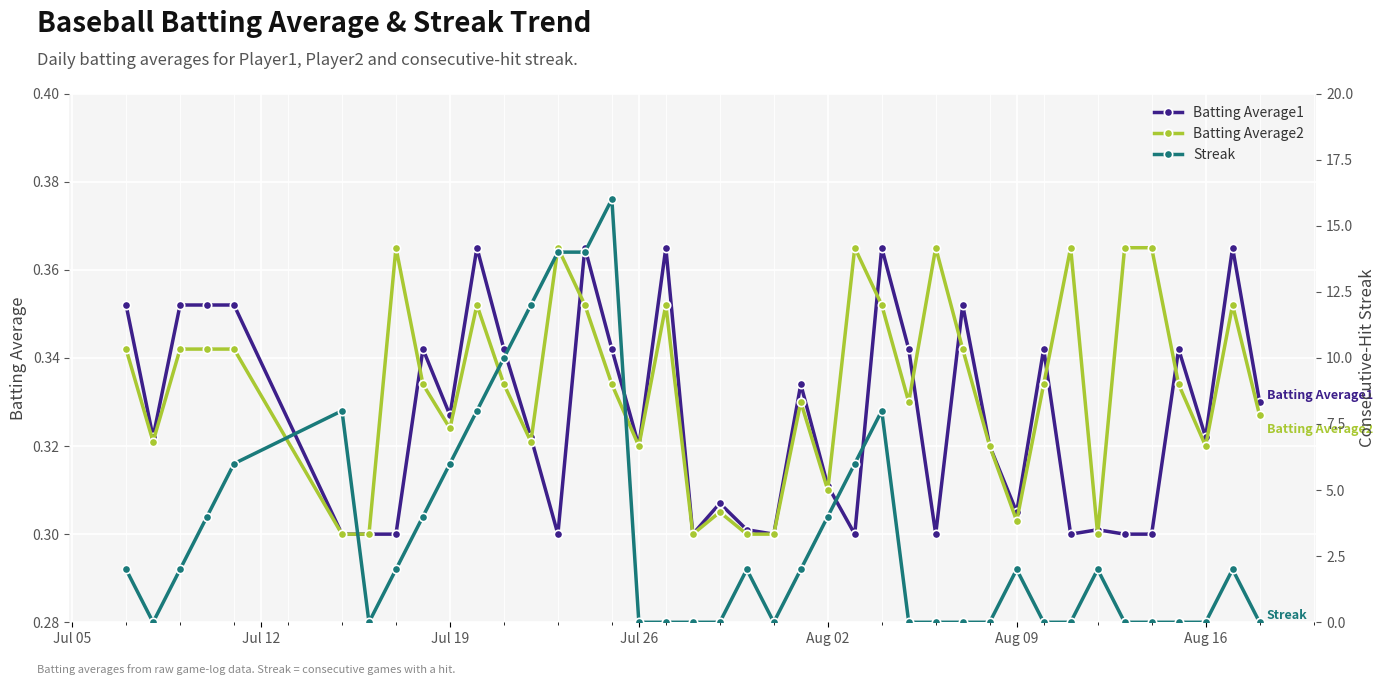

What is the highest value of the Streak series?

16